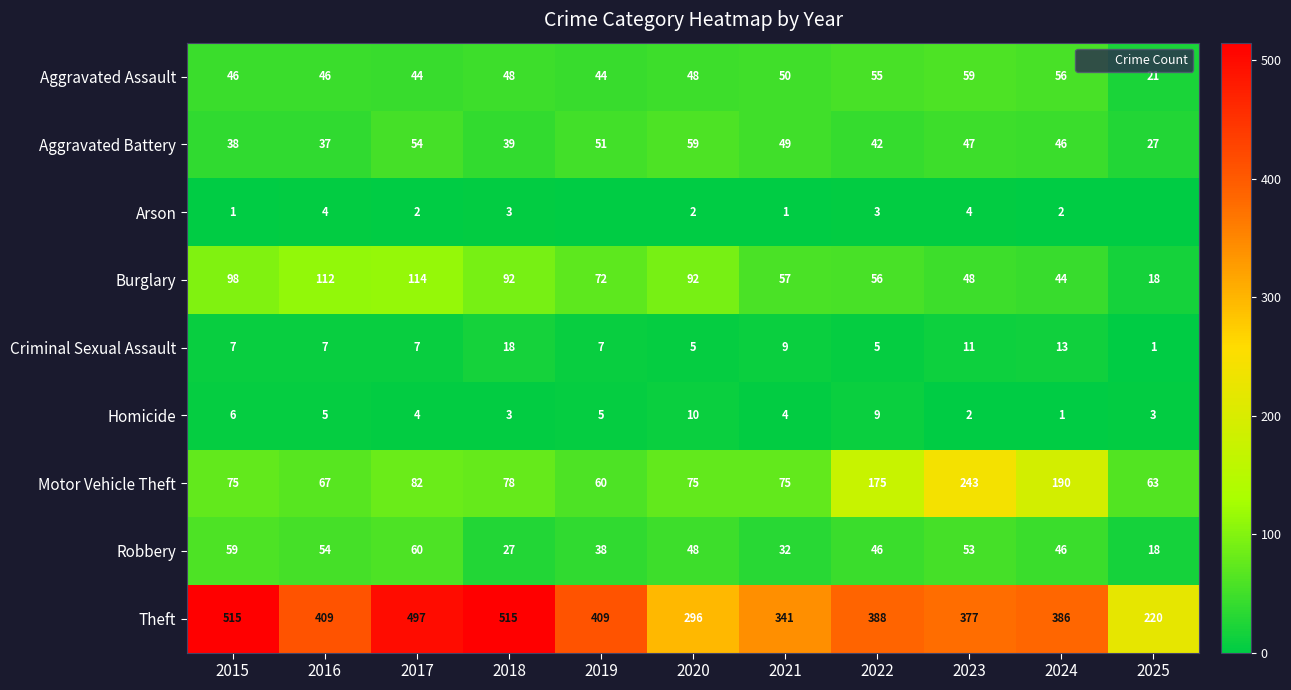

Count the number of categories in the chart.

11